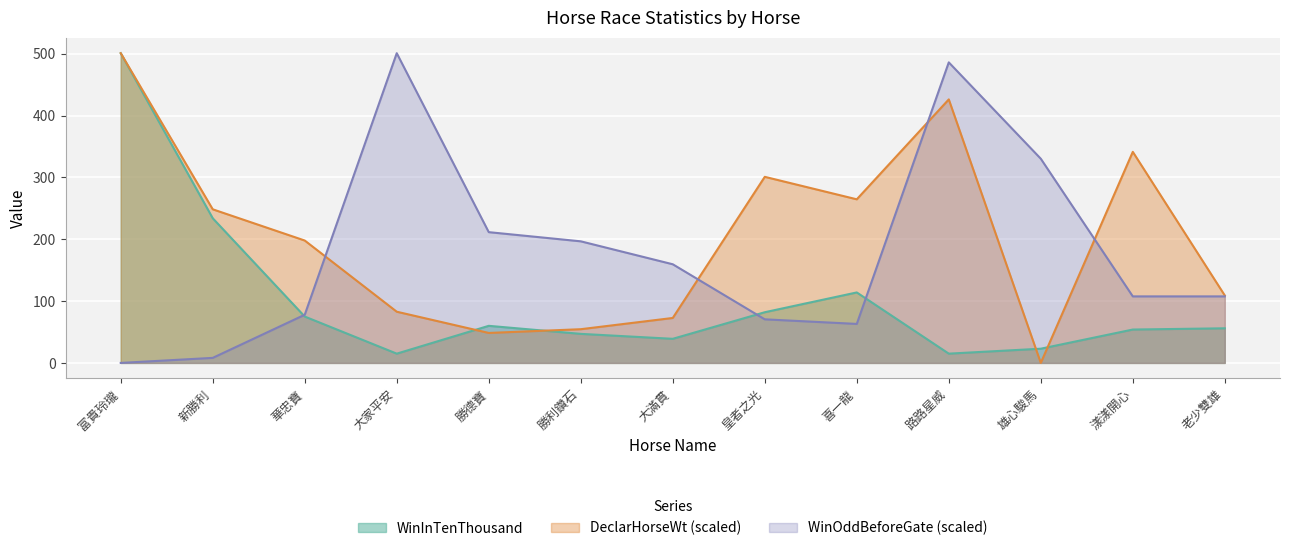

What is the label of the 5th point from the right?

喜一龍